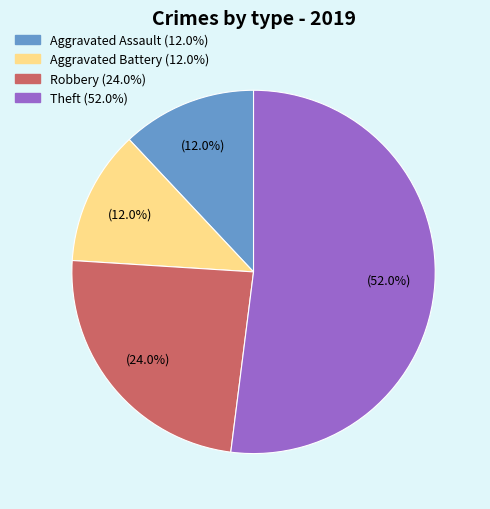

What is the largest slice in the pie chart?

Theft